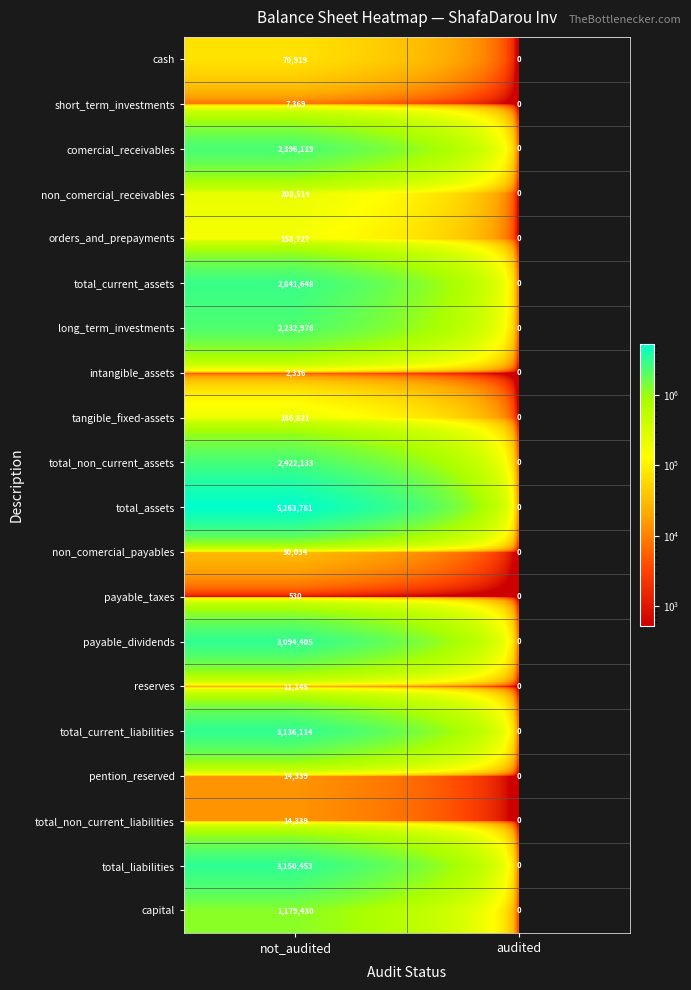

True or false: total_assets has a value of -3164041 at audited.

False